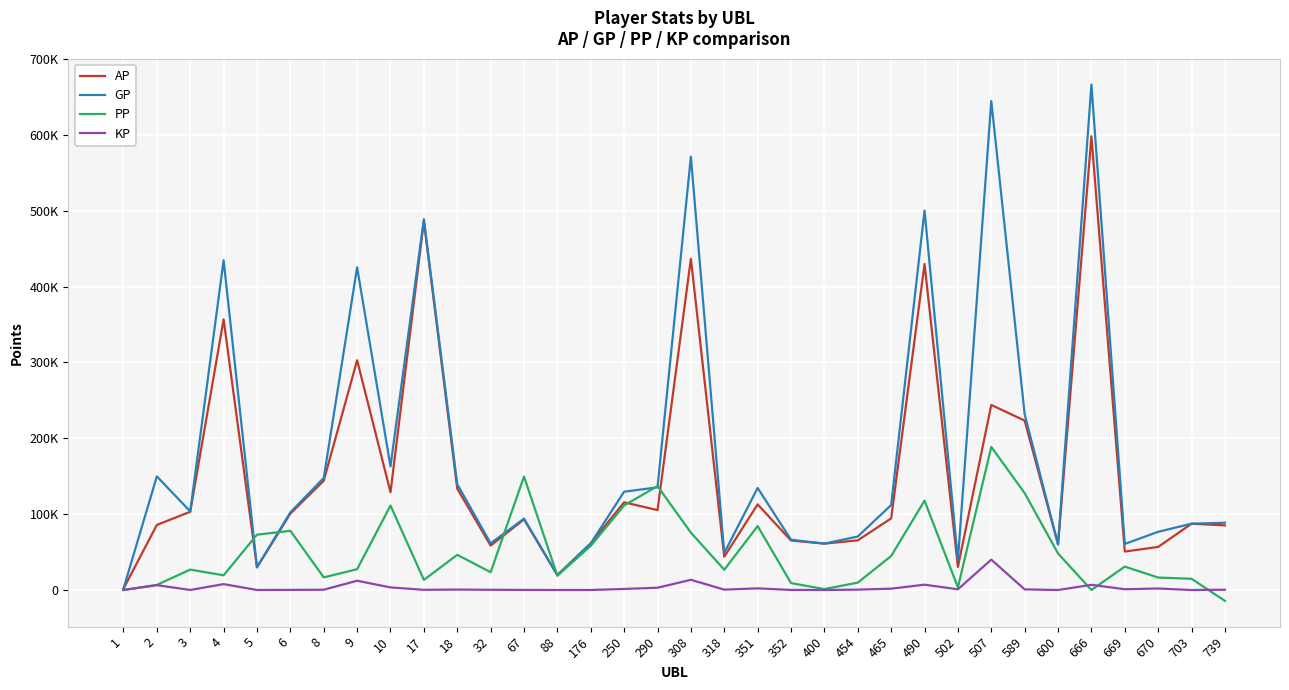

Between 352 and 670, which is larger?

352